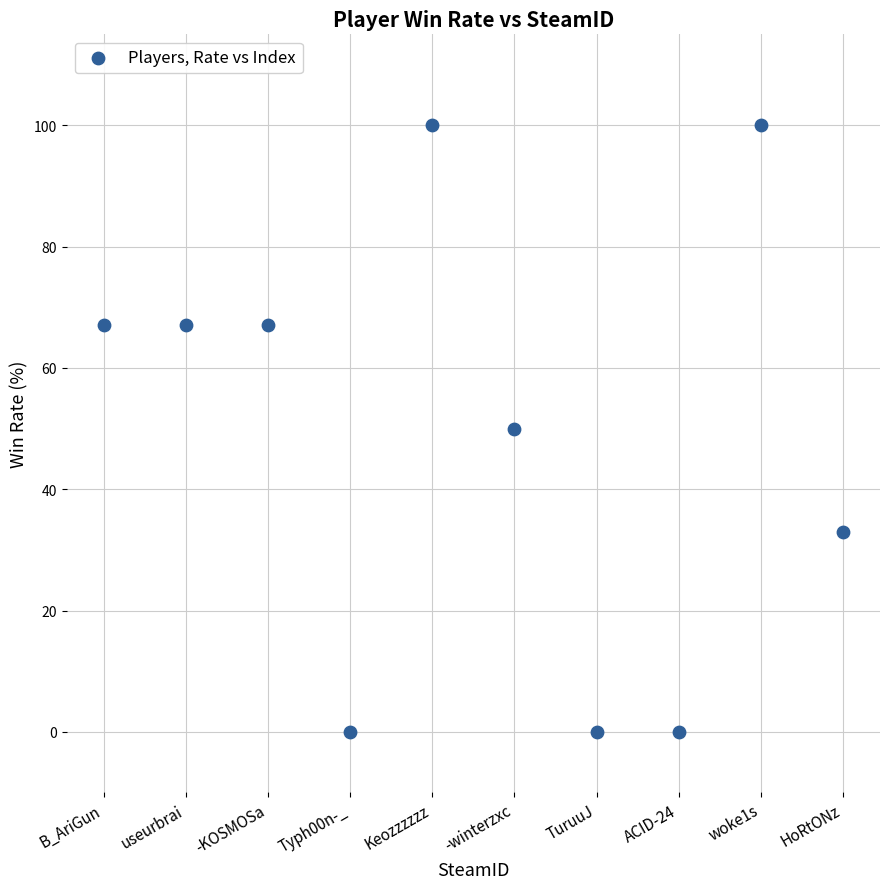

What is the average Y value?

48